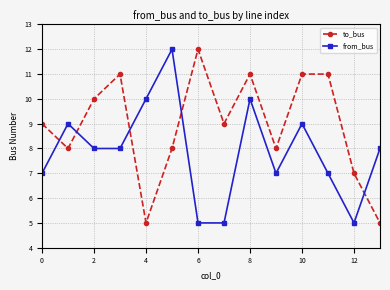

What is the difference between the maximum and minimum values in the to_bus series?

7